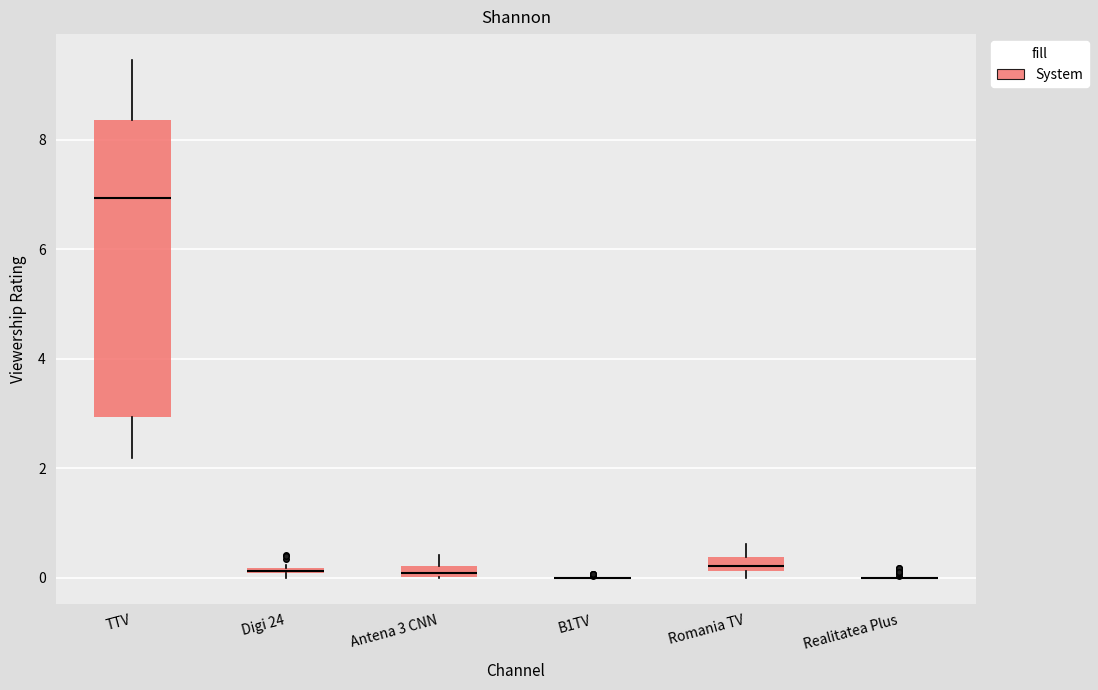

Comparing the boxes themselves (not the whiskers), which one is the tallest?

TTV